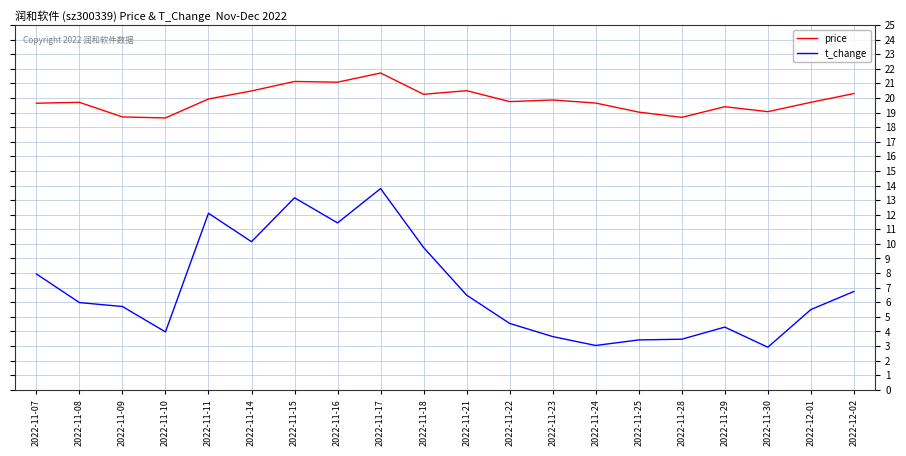

What position from the left is 2022-11-22?

12